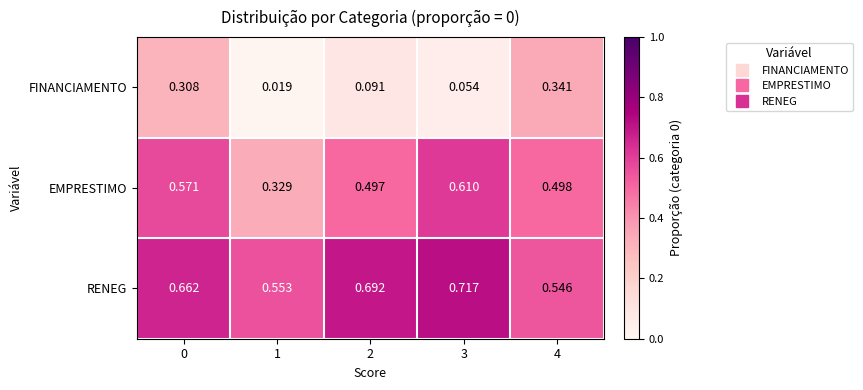

Which series has the widest spread of values?

FINANCIAMENTO